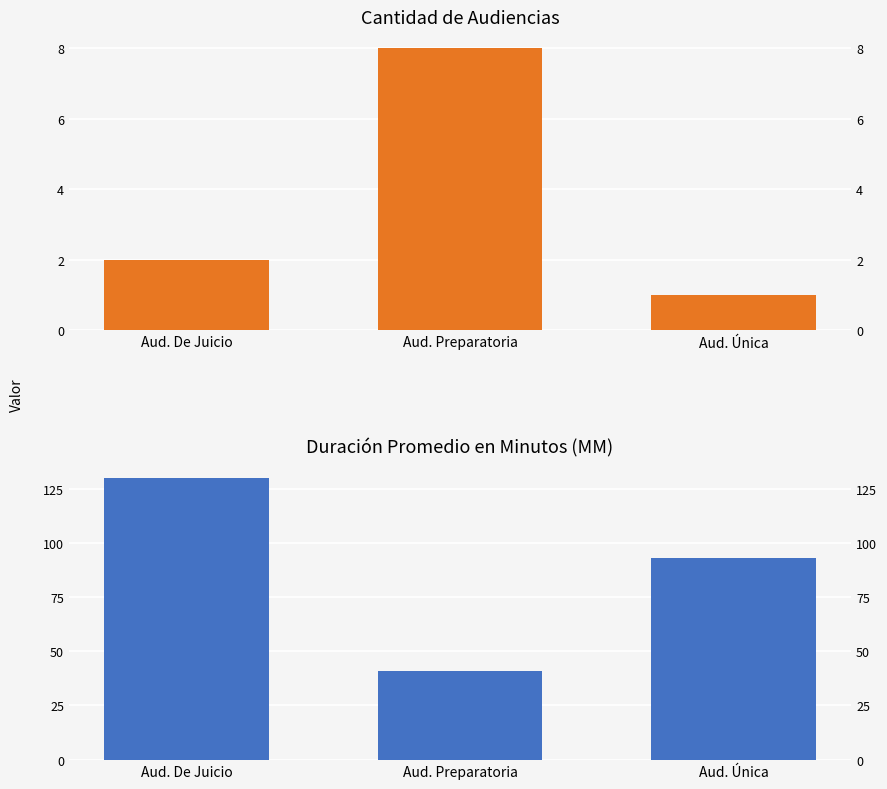

How many data points in Cantidad de Audiencias are above 2?

1